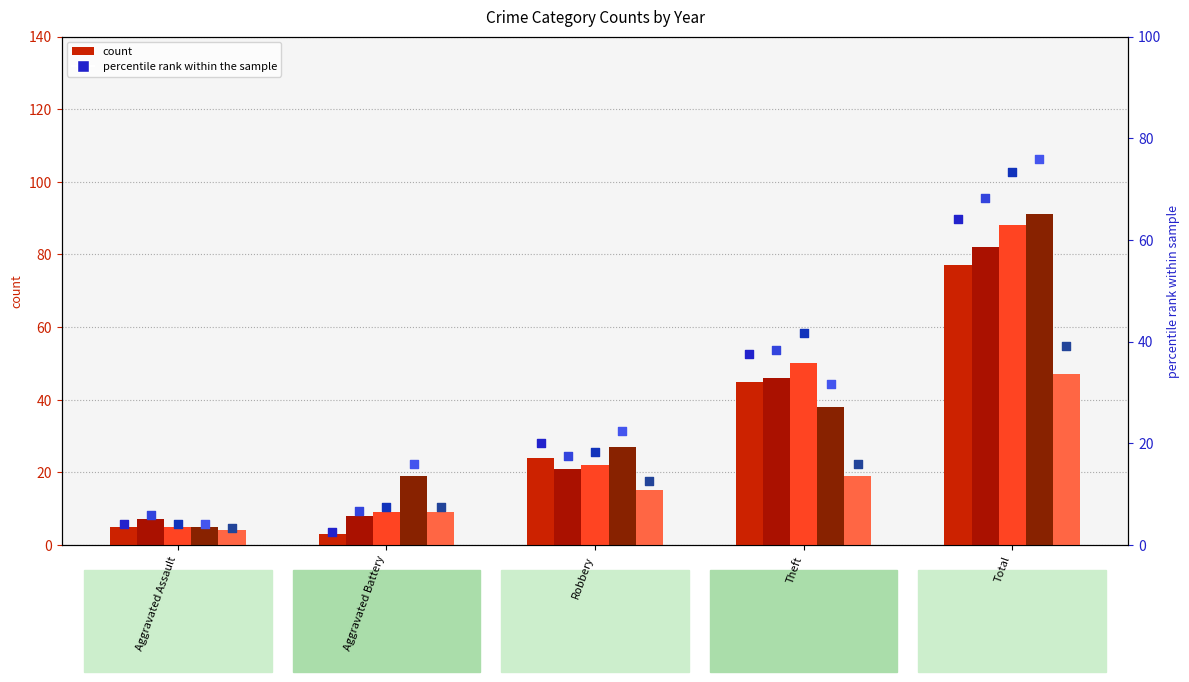

At which category is the sum across all series the highest?

Total